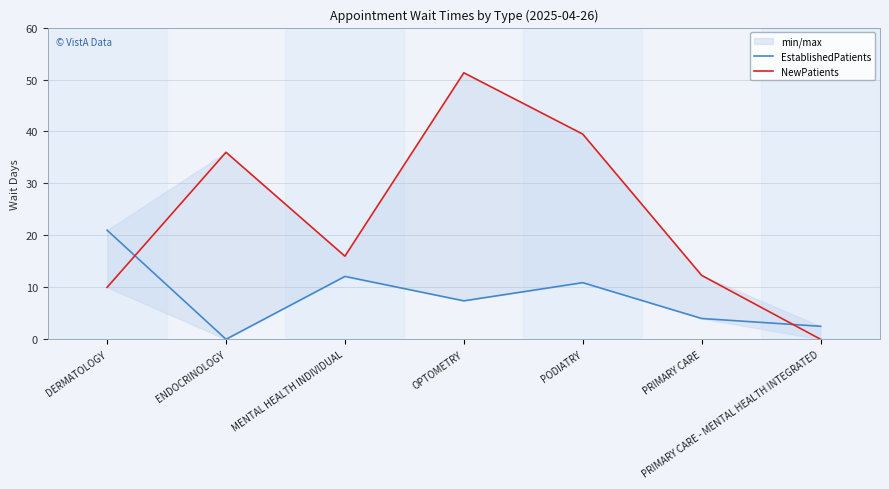

How many times do NewPatients and EstablishedPatients cross each other?

2